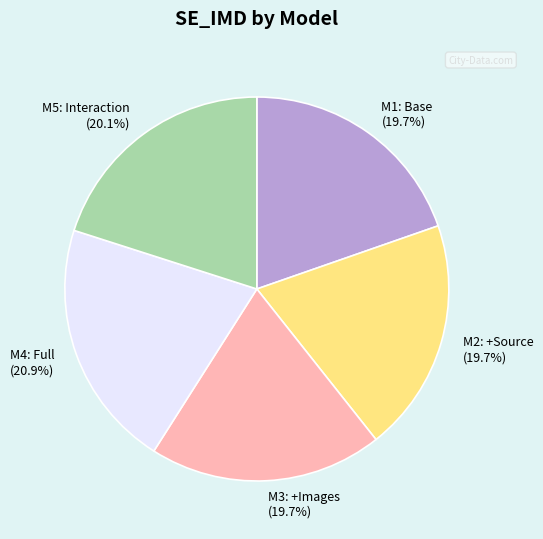

Which slice is the largest?

M4: Full